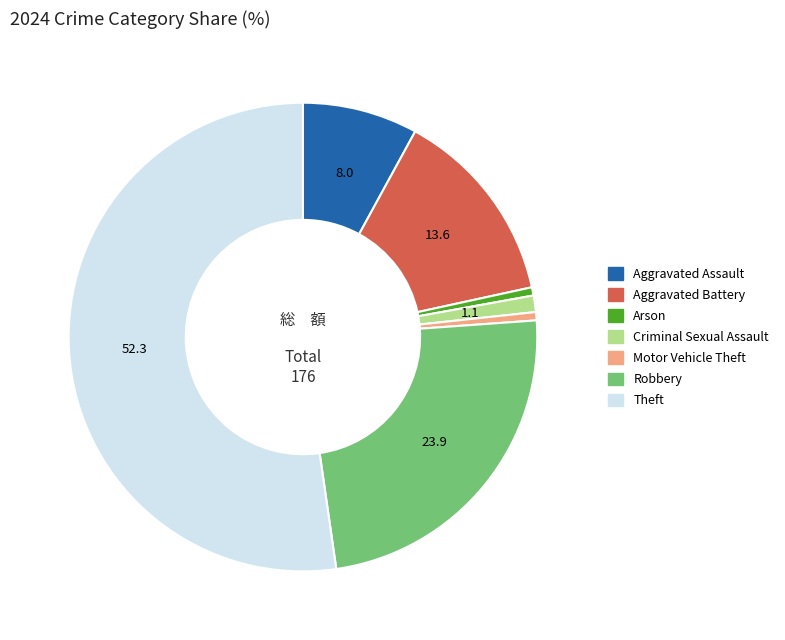

How many segments does this pie chart have?

7